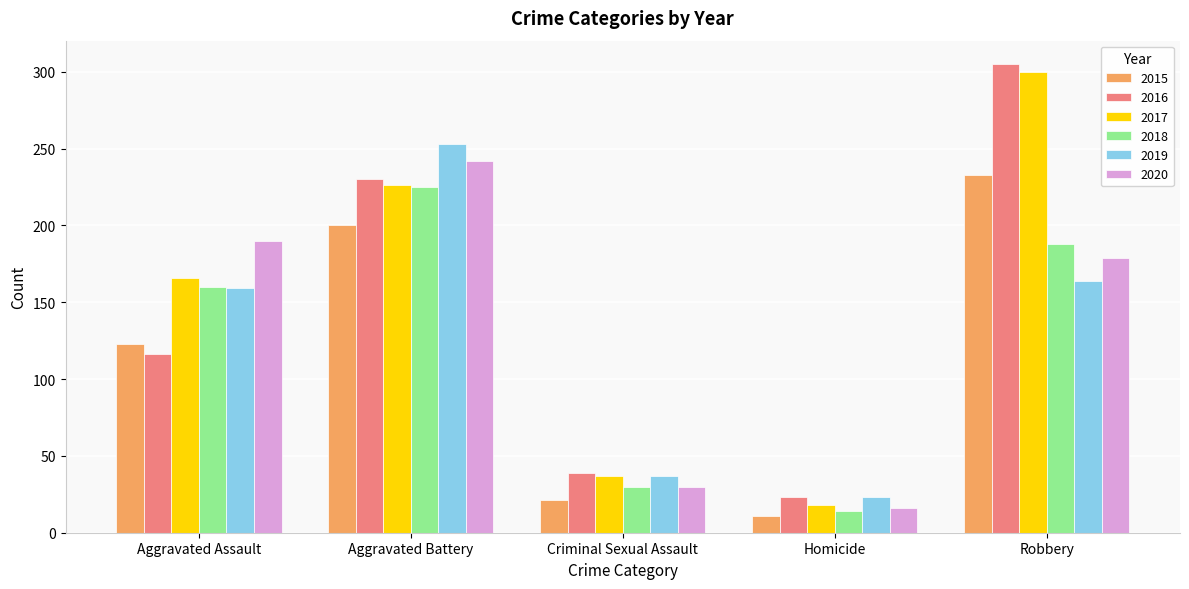

List the series in order of their peak value, highest first.

2016, 2017, 2019, 2020, 2015, 2018